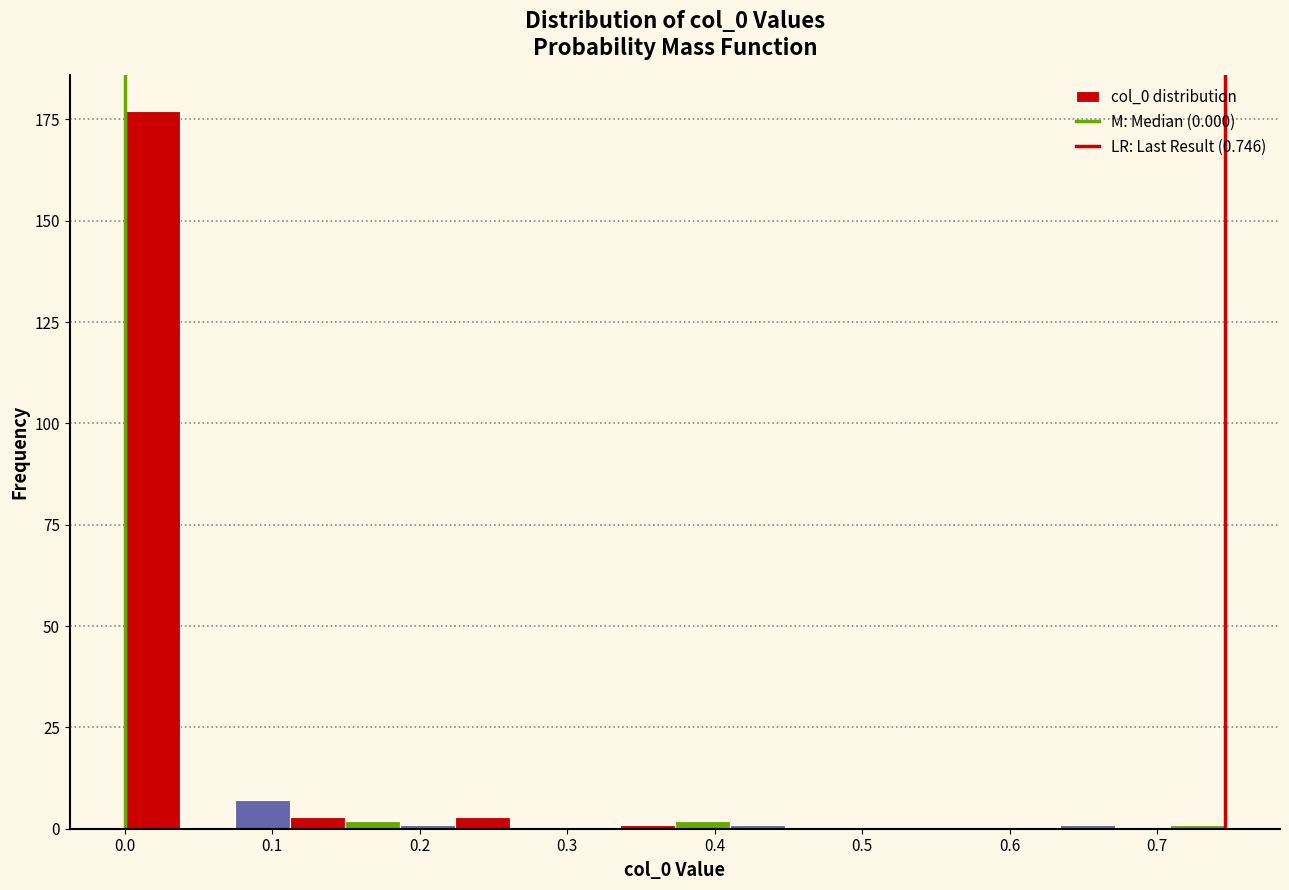

Around what value on the x-axis is the tallest bar? Give the approximate position of its centre, as read against the axis.

0.02